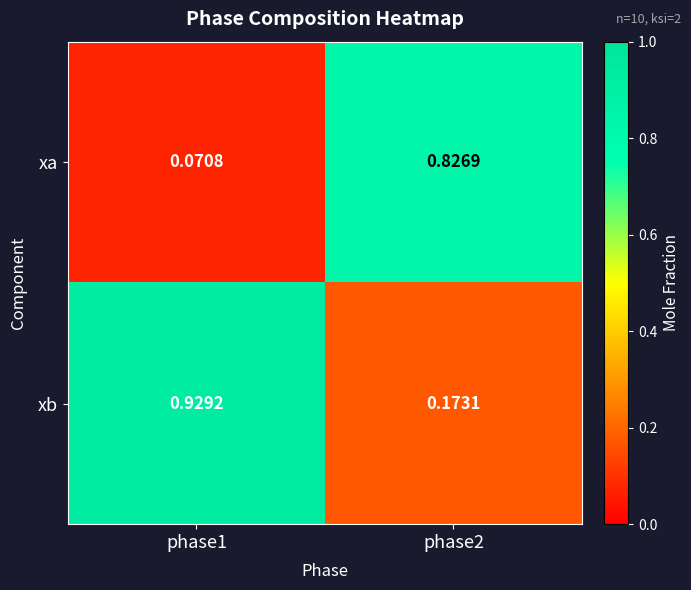

Is the value of xb at phase2 greater than the value of xa at phase1?

Yes